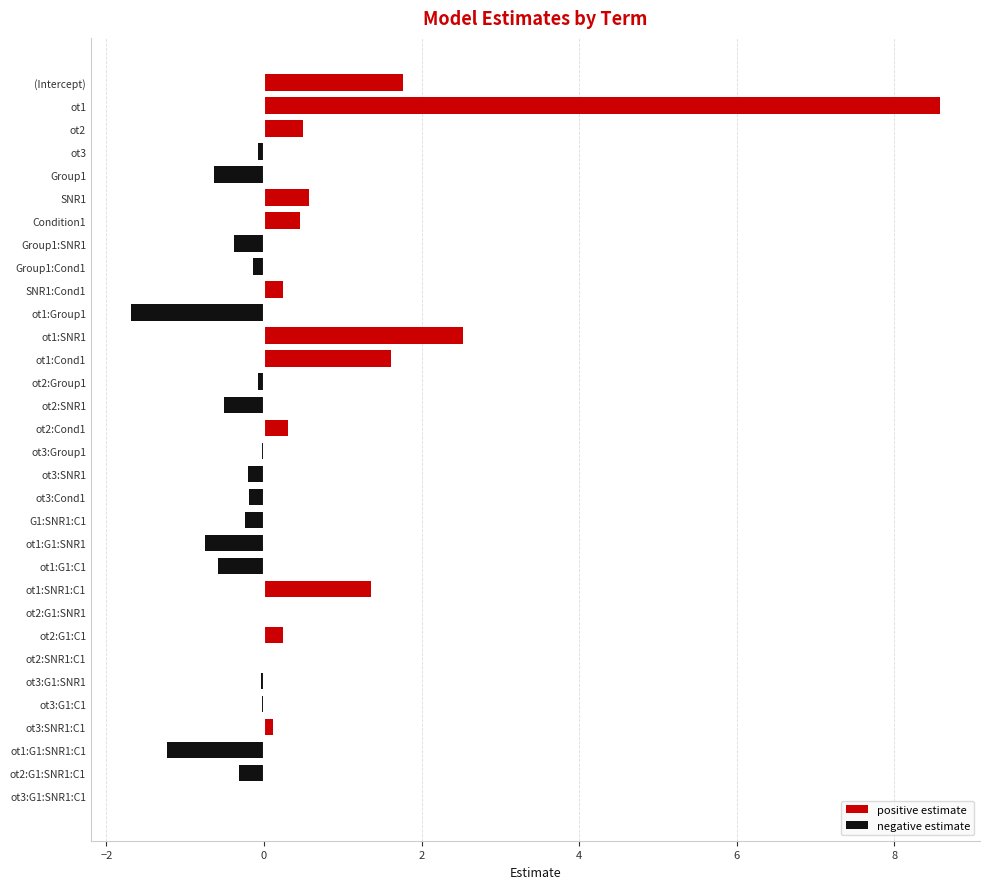

Reading left to right, transcribe all the data shown in this chart.

positive estimate: 1.8	8.6	0.5	0.0	0.0	0.6	0.5	0.0	0.0	0.2	0.0	2.5	1.6	0.0	0.0	0.3	0.0	0.0	0.0	0.0	0.0	0.0	1.4	0.0	0.2	0.0	0.0	0.0	0.1	0.0	0.0	0.0
negative estimate: 0.0	0.0	0.0	-0.1	-0.6	0.0	0.0	-0.4	-0.1	0.0	-1.7	0.0	0.0	-0.1	-0.5	0.0	-0.0	-0.2	-0.2	-0.2	-0.7	-0.6	0.0	-0.0	0.0	0.0	-0.0	-0.0	0.0	-1.2	-0.3	0.0